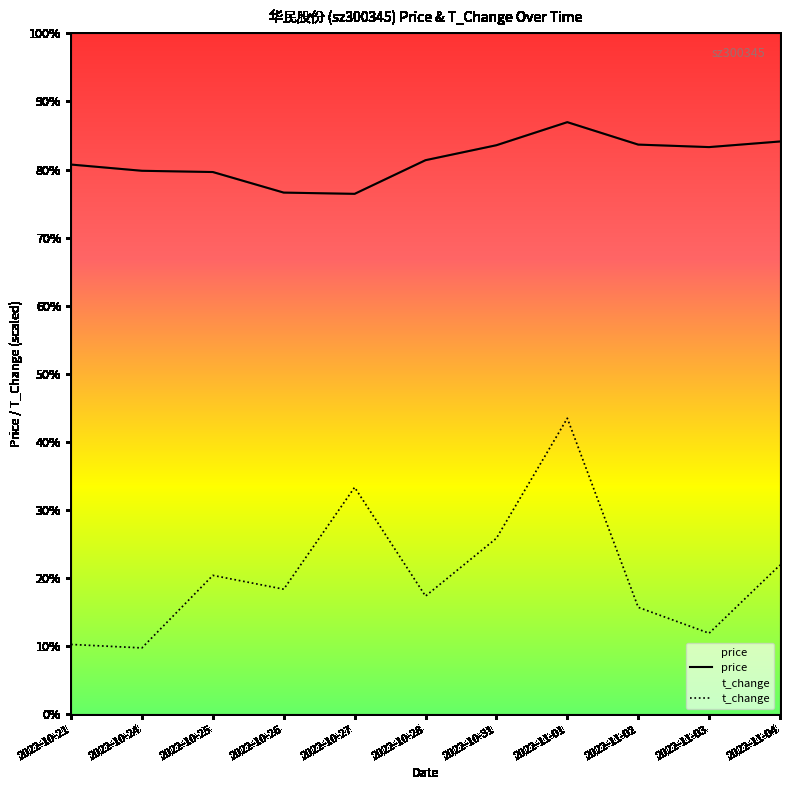

How many values in the t_change series are below 2?

5